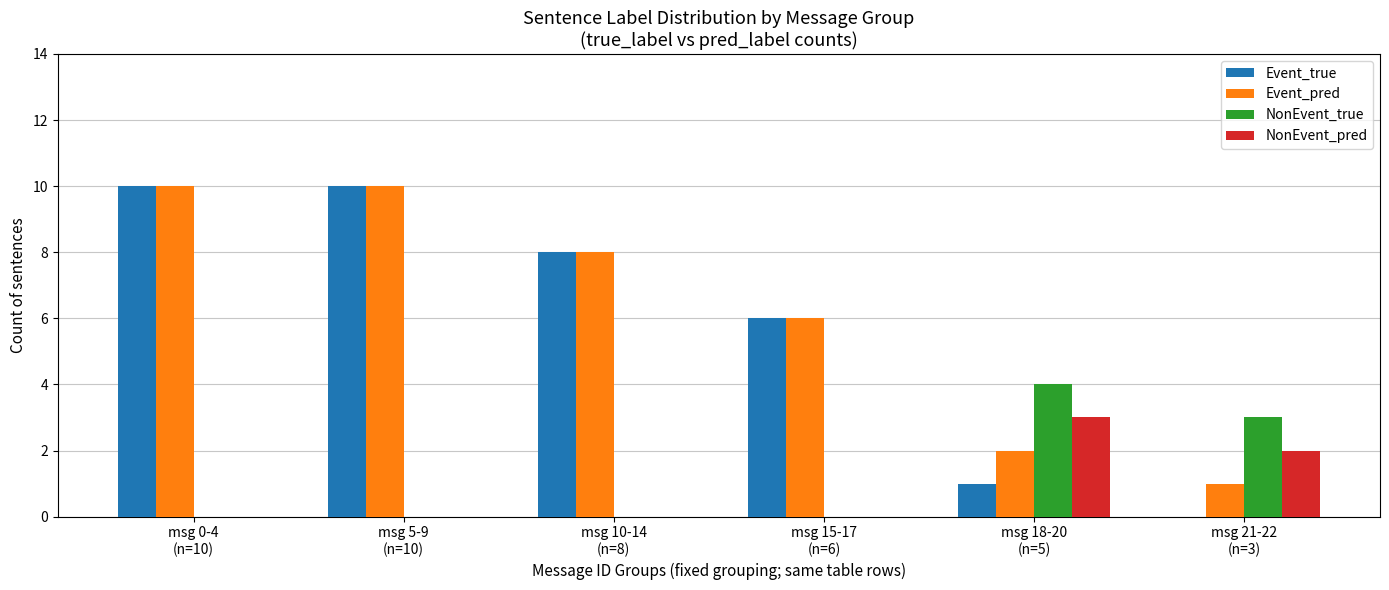

Does the chart contain stacked bars?

No